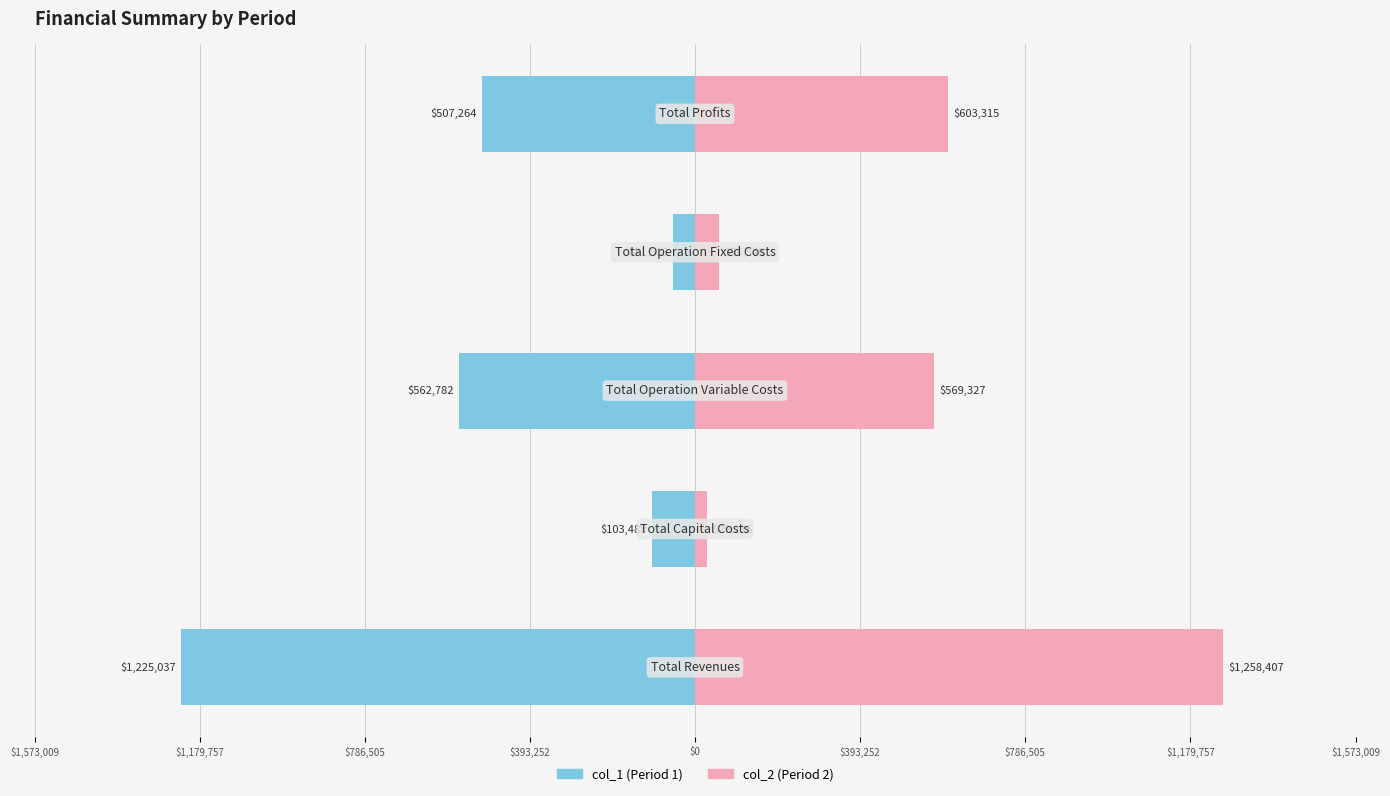

How many data points in col_1 are above -507264?

2